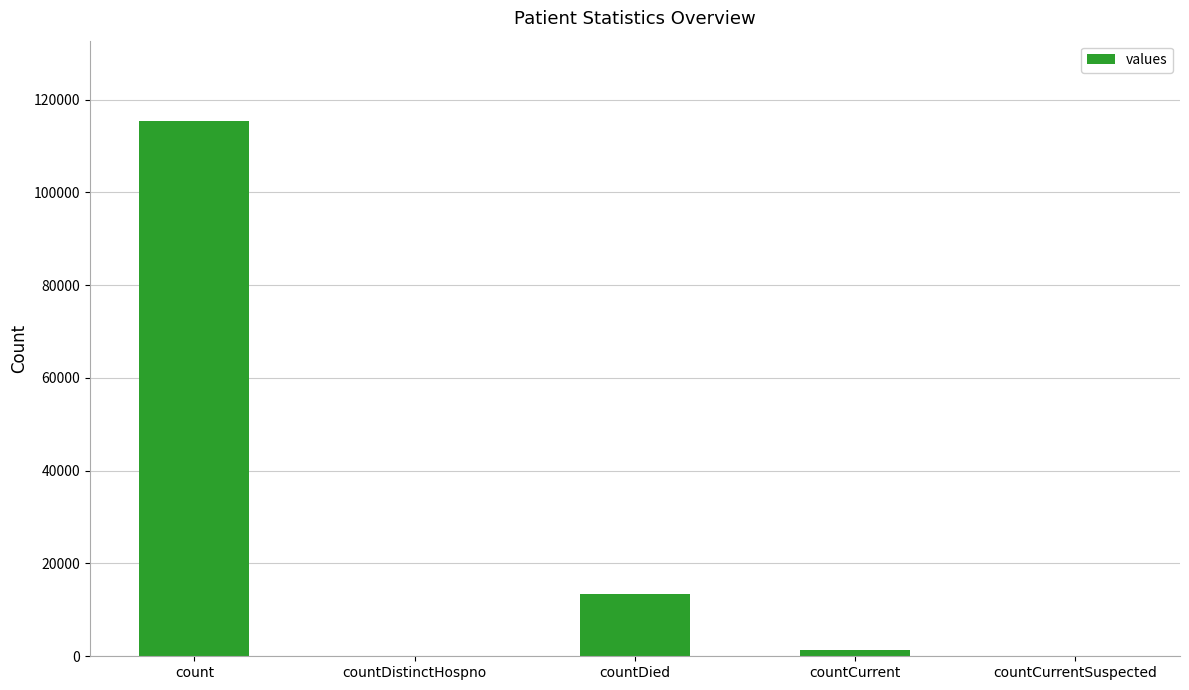

Between countCurrentSuspected and countDied, which is larger?

countDied